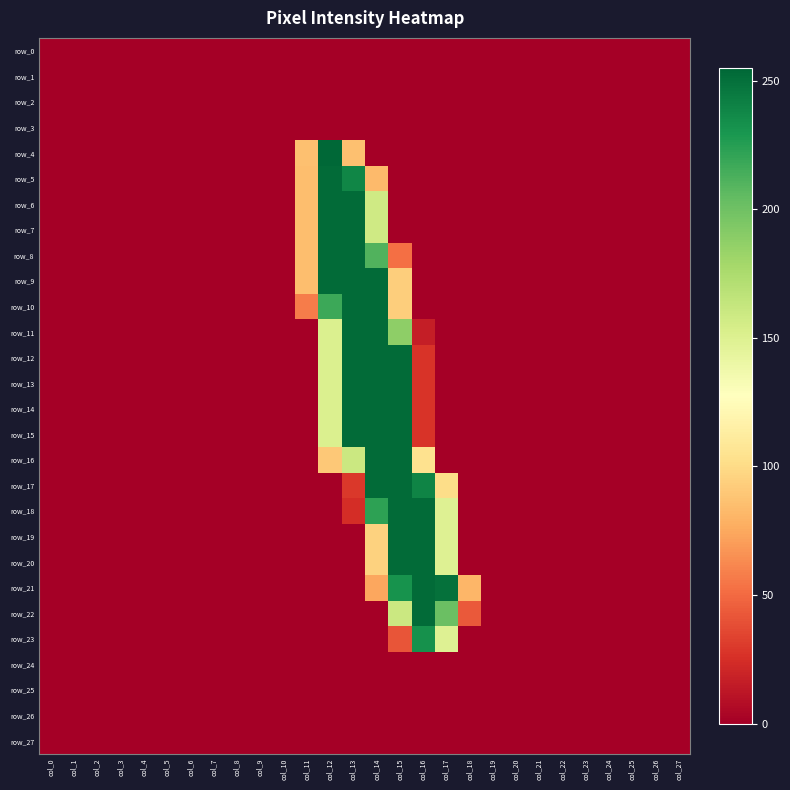

The value of row_23 at col_3 is 0. True or false?

True